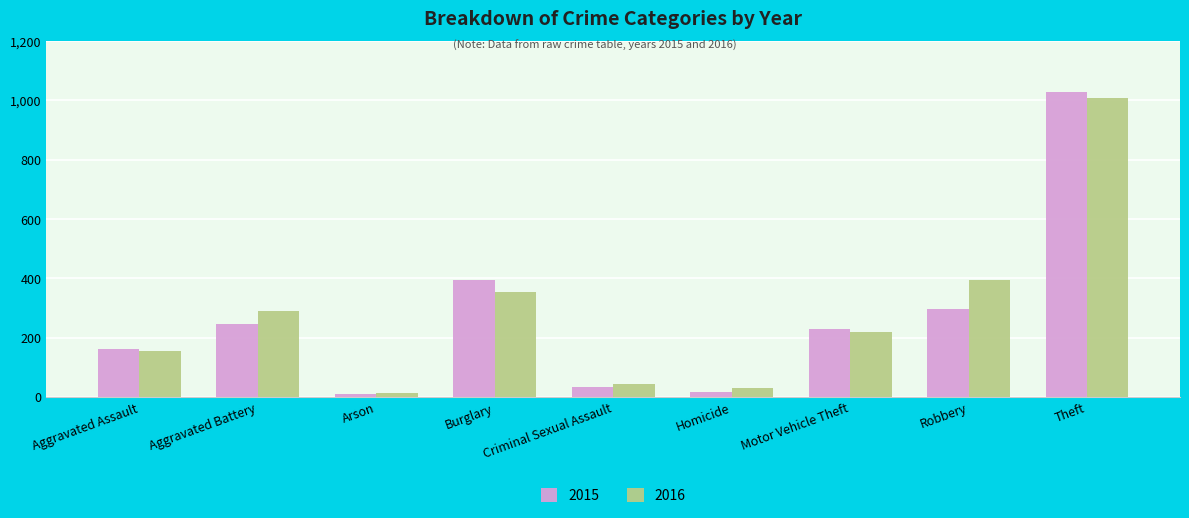

At which label does 2015 reach its peak?

Theft